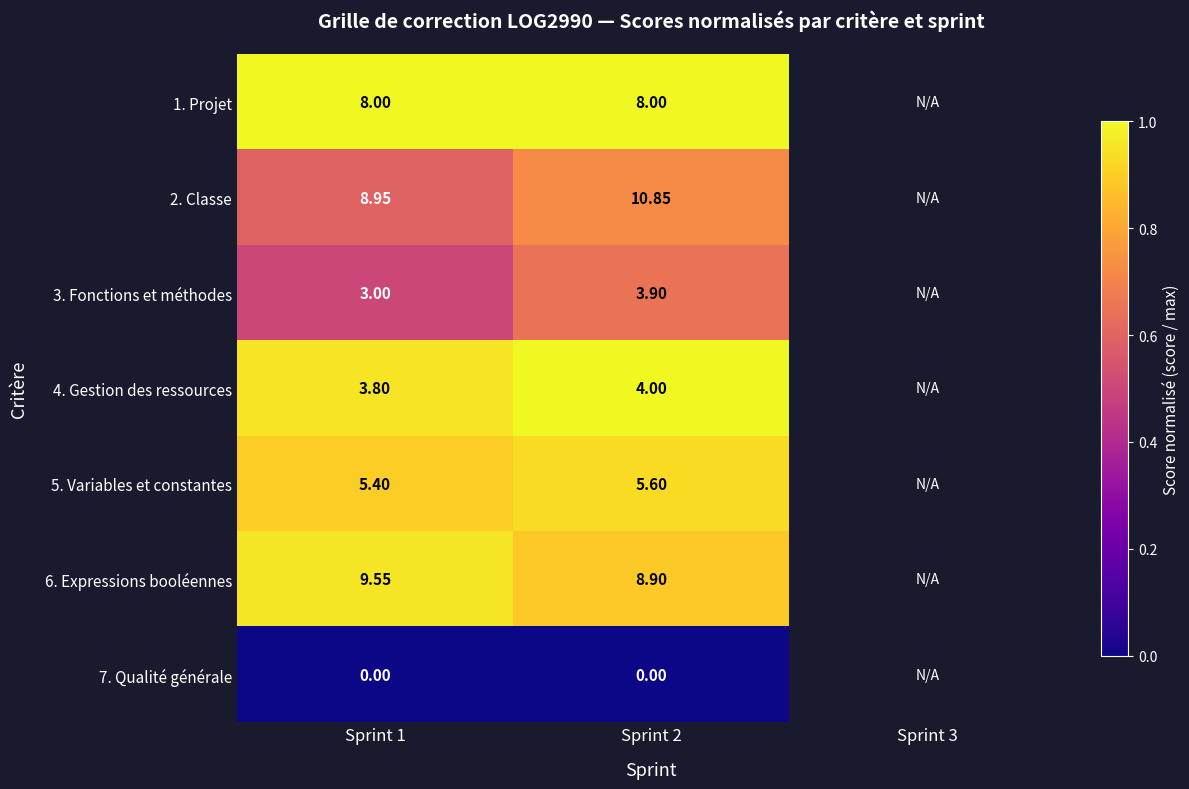

Is the value of 6. Expressions booléennes at Sprint 1 greater than the value of 7. Qualité générale at Sprint 2?

Yes